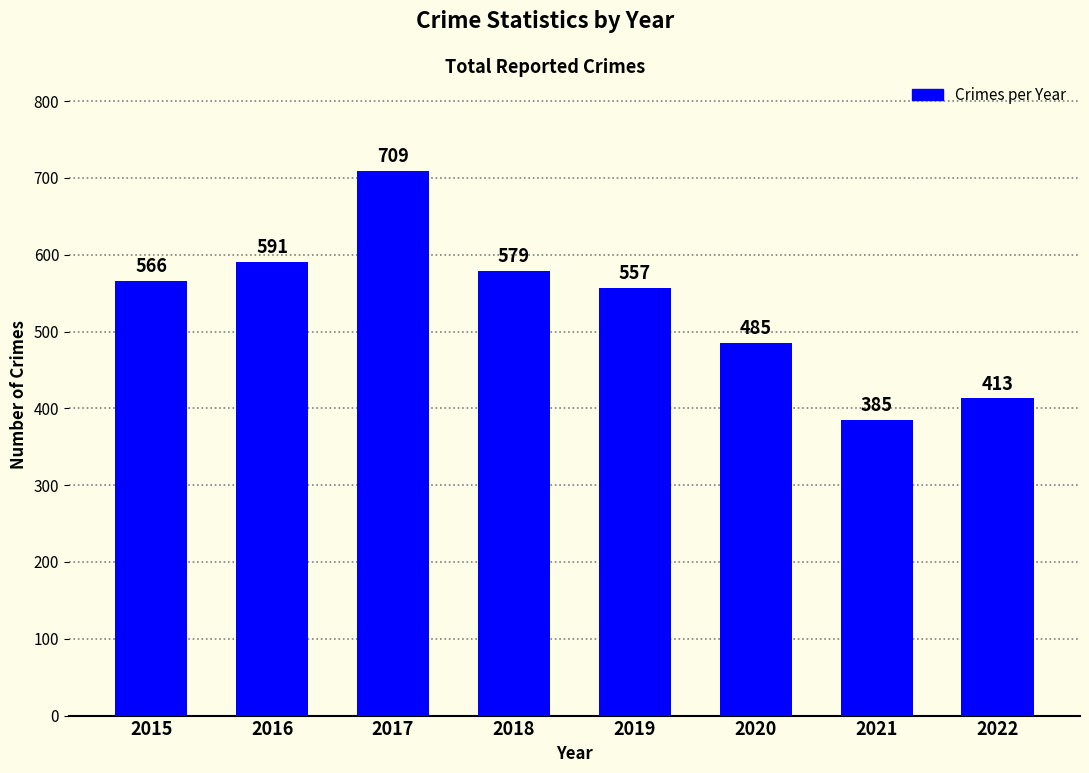

What is the difference between the maximum and minimum values?

324